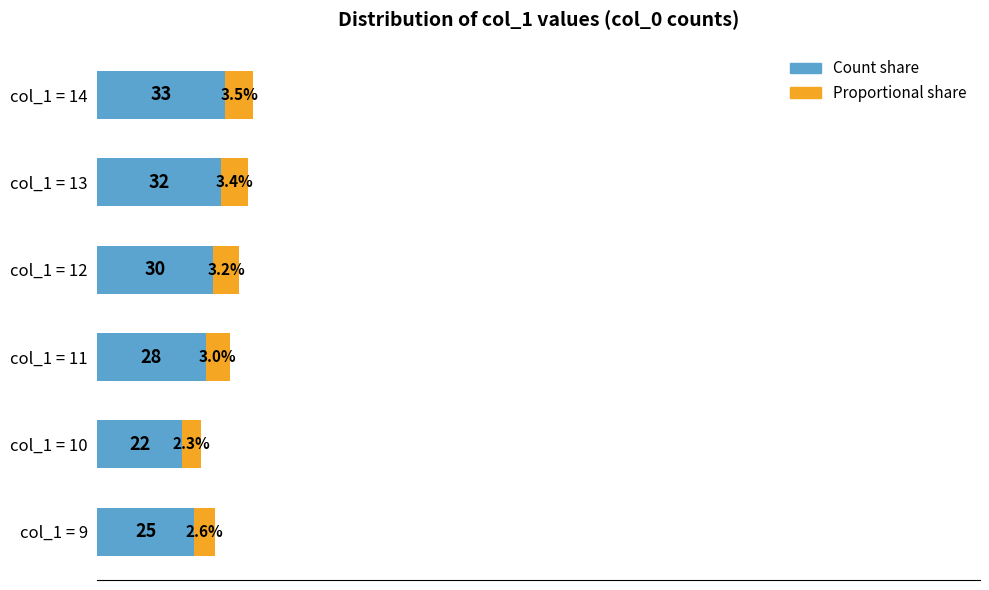

At which category is the sum across all series the highest?

col_1 = 14